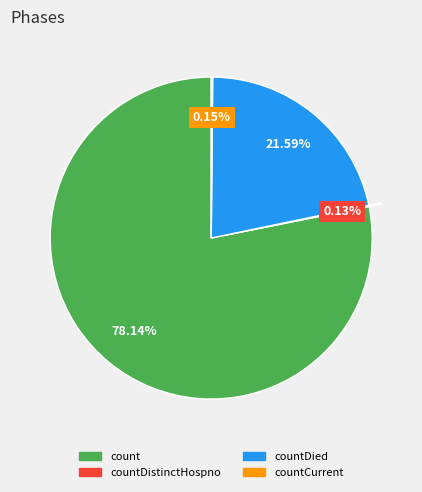

Is there a majority slice in this chart?

Yes